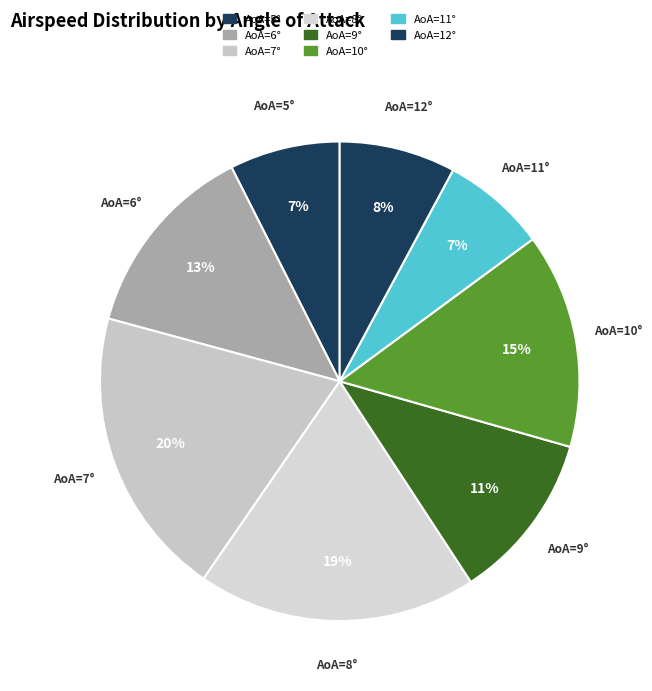

Count the number of slices in the pie.

8